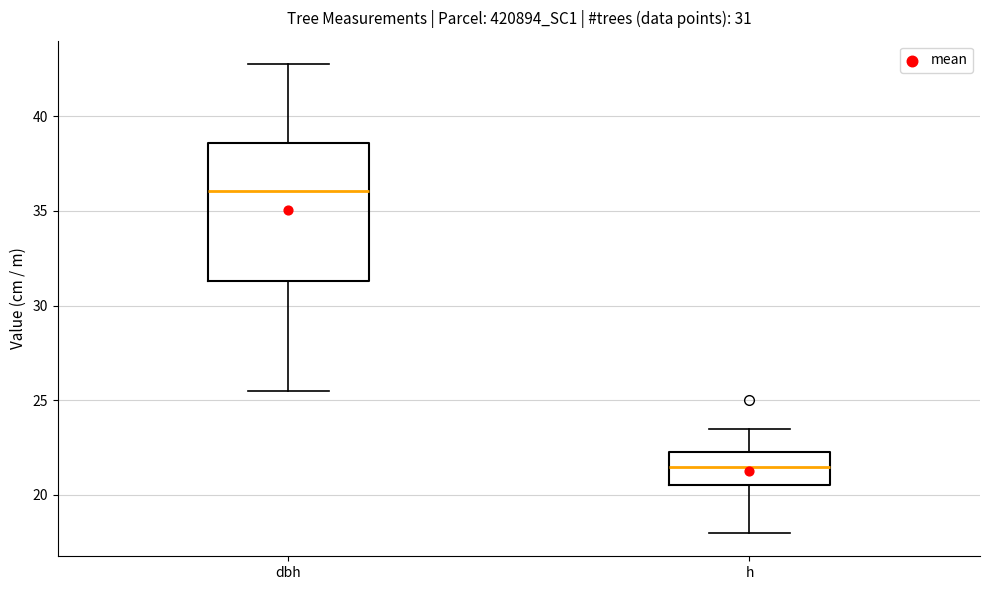

Which box's median line is the highest?

dbh